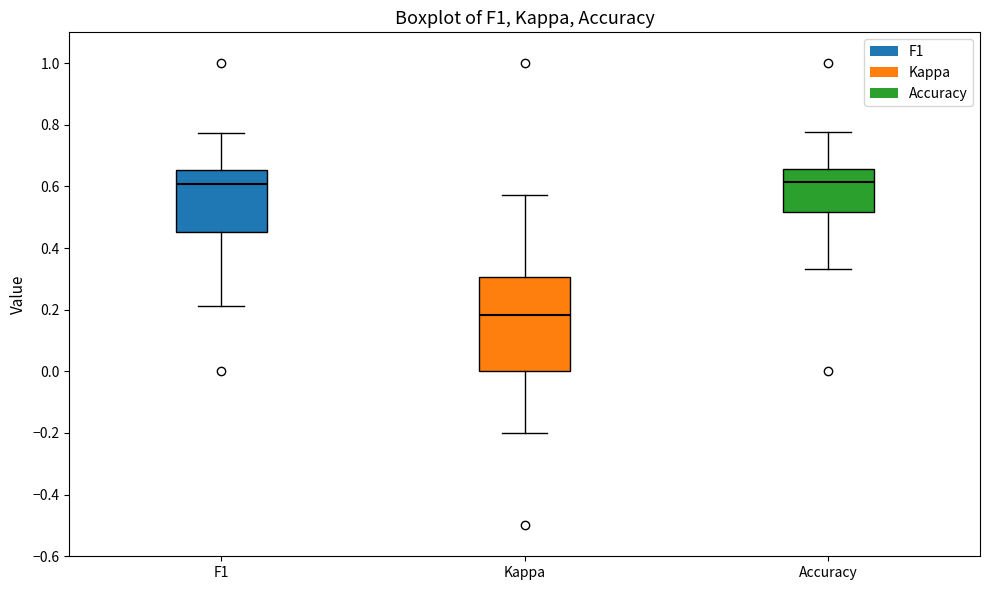

Which box's median line is the lowest?

Kappa